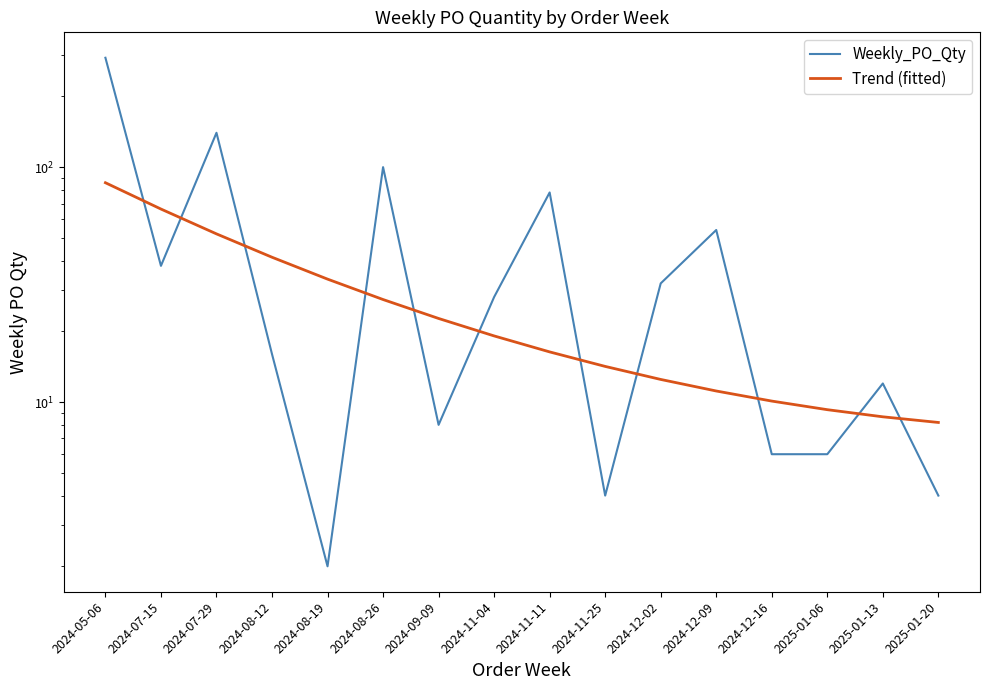

List the series in order of their overall mean, lowest first.

Trend (fitted), Weekly_PO_Qty